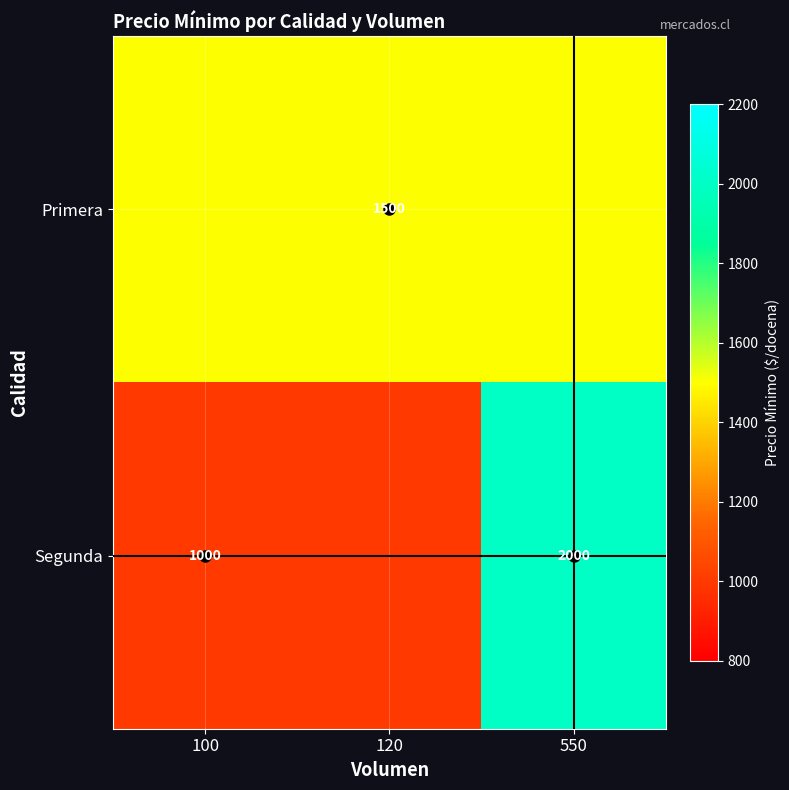

List the series in order of their peak value, highest first.

Segunda, Primera